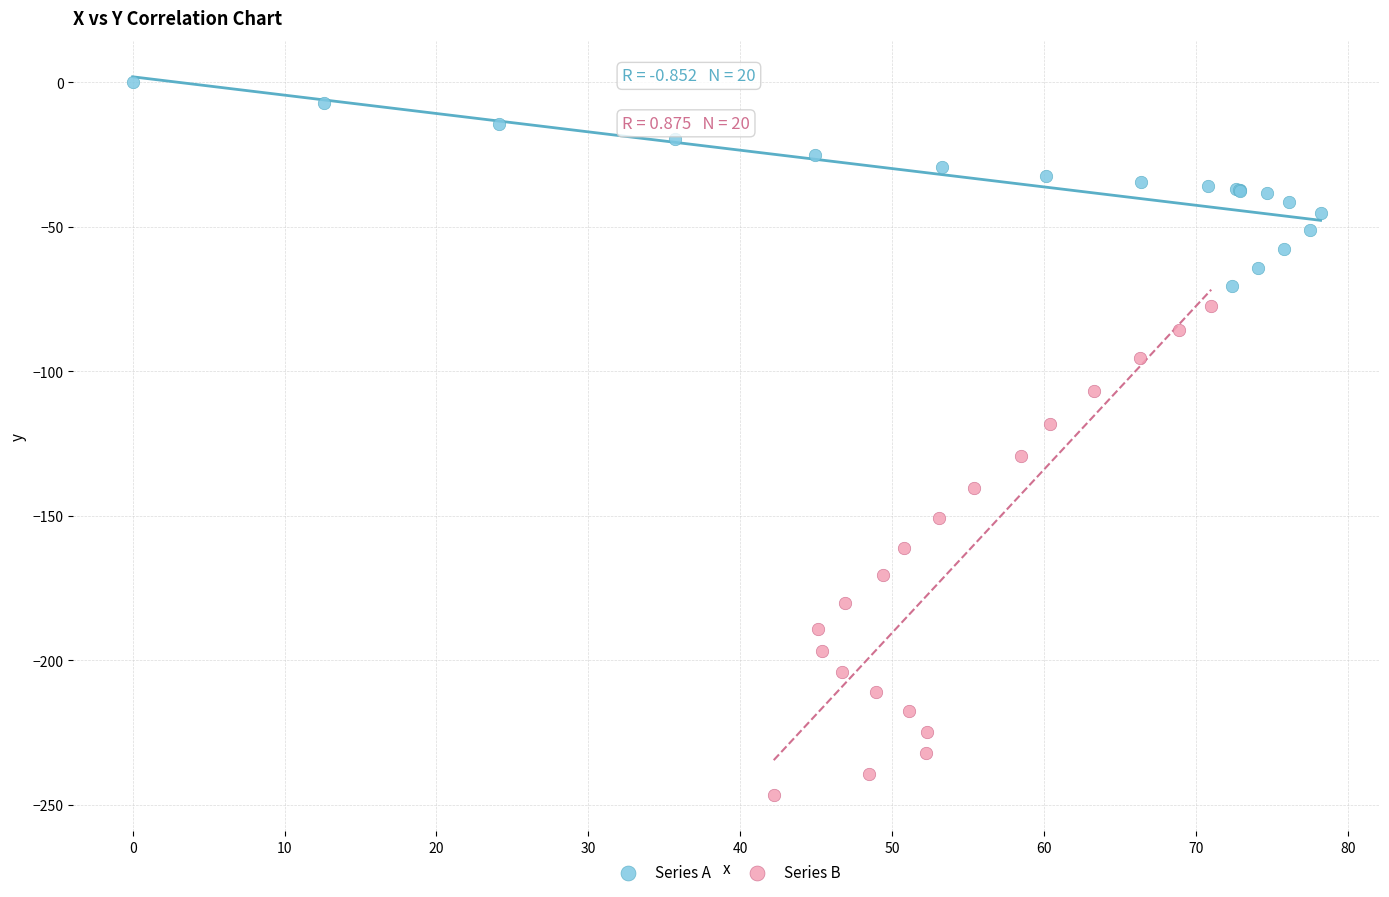

Which series has the largest Y range (max minus min)?

Series B